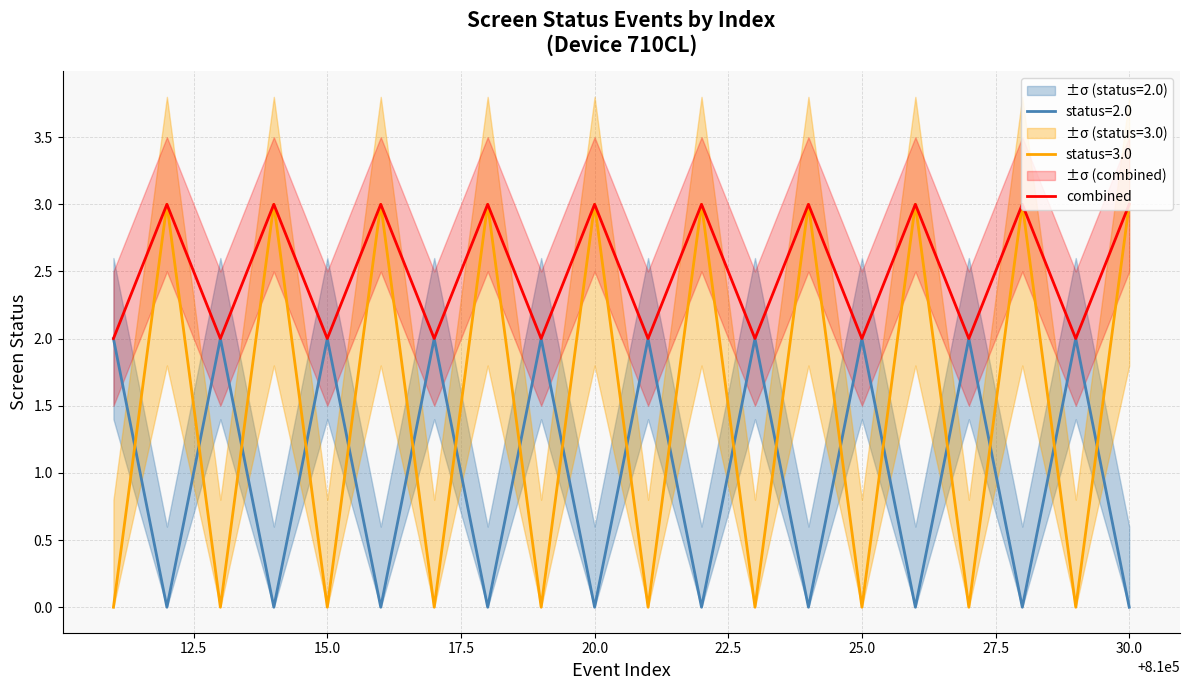

True or false: status=3.0 and status=2.0 intersect in this chart.

True